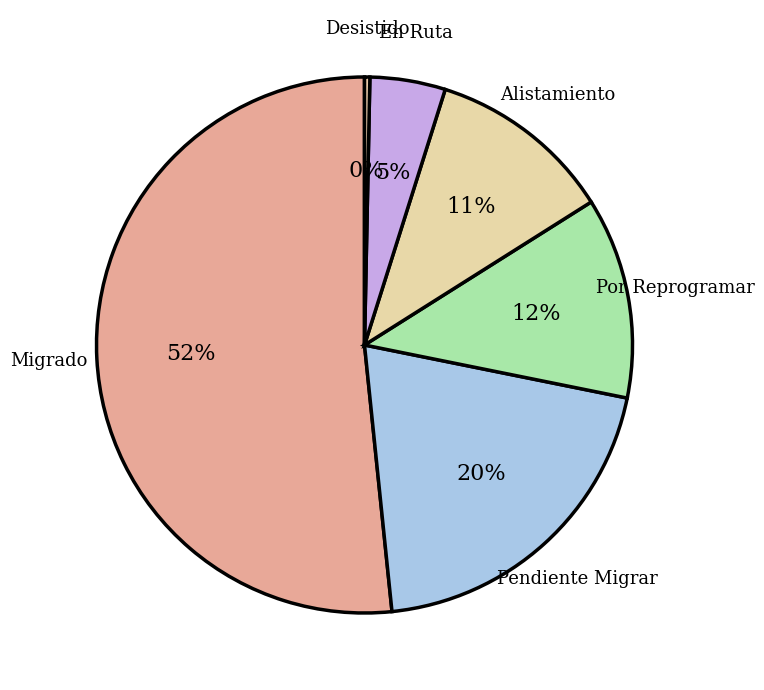

True or false: Migrado accounts for 63% of the total.

False